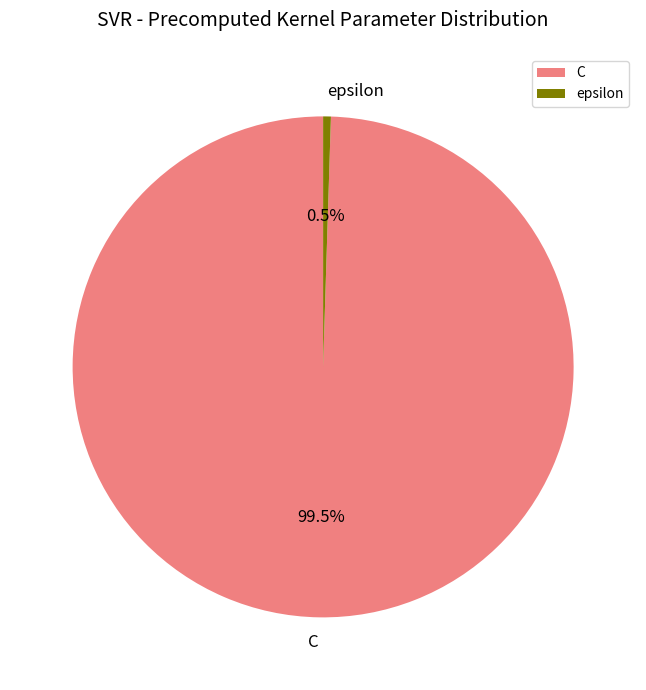

Combined, what portion of the pie is C and epsilon?

100.0%